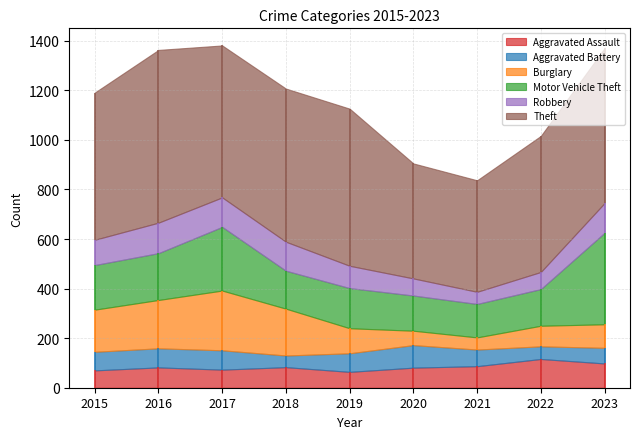

The value of Motor Vehicle Theft at 2023 is 369. True or false?

True